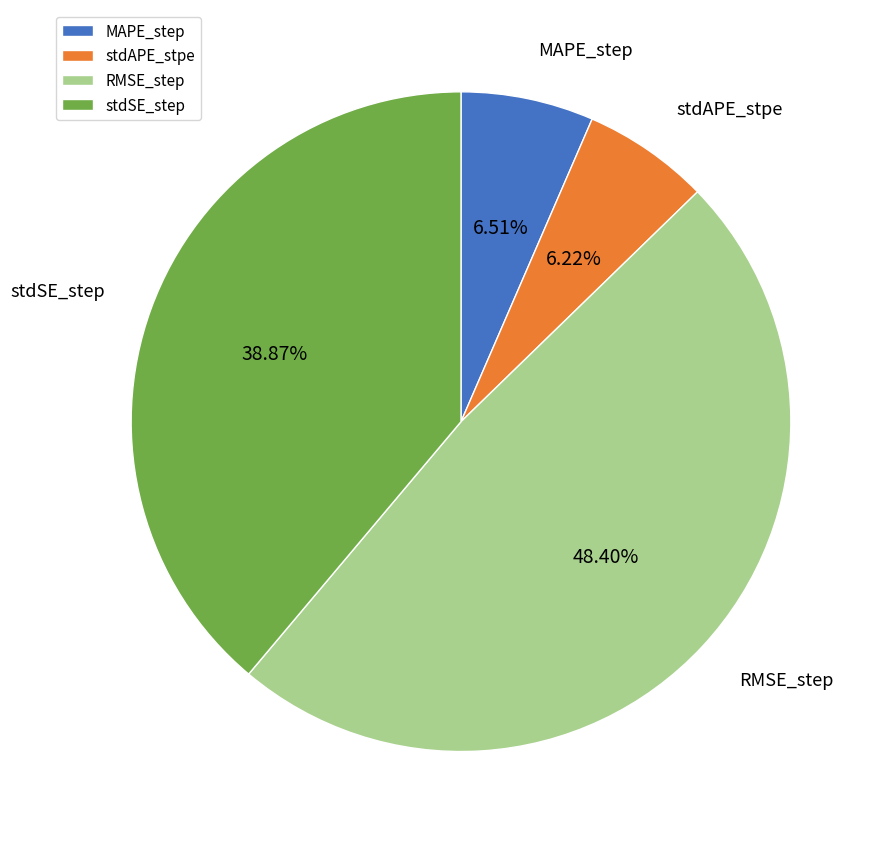

Which slice is the largest?

RMSE_step